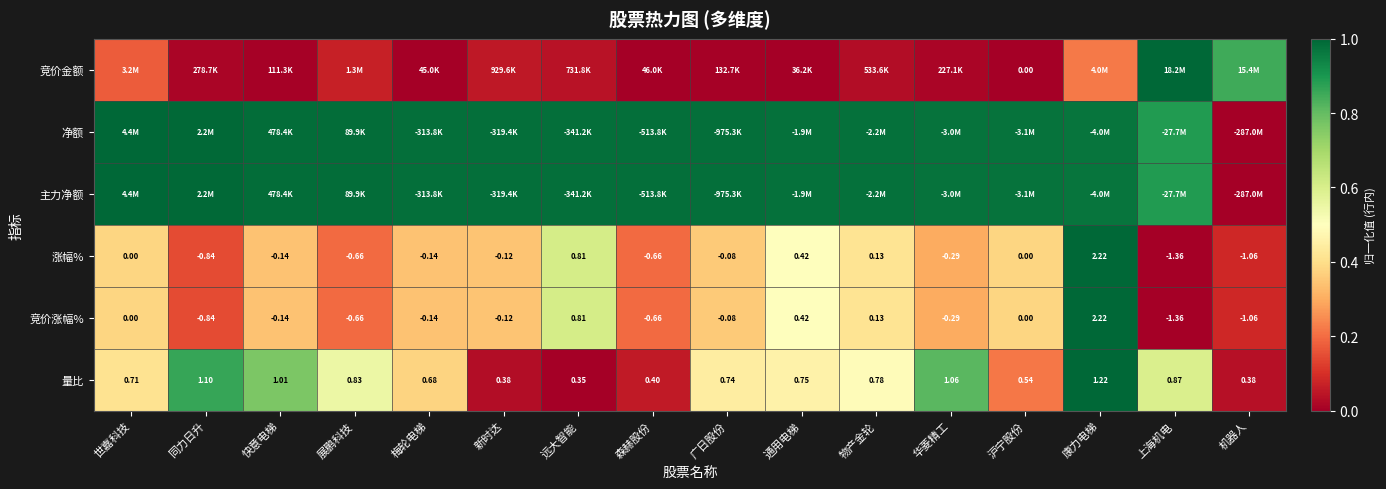

What is the spread (max minus min) of values at 沪宁股份?

1.0